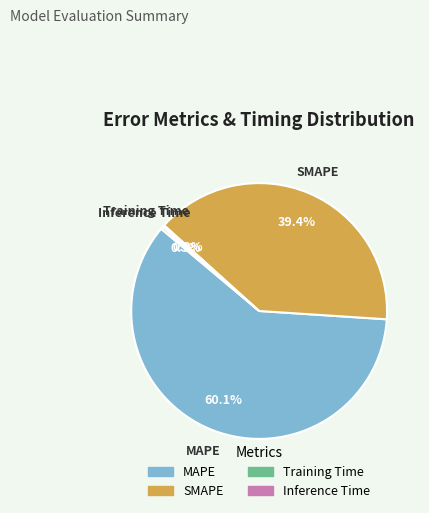

Which category accounts for the majority?

MAPE